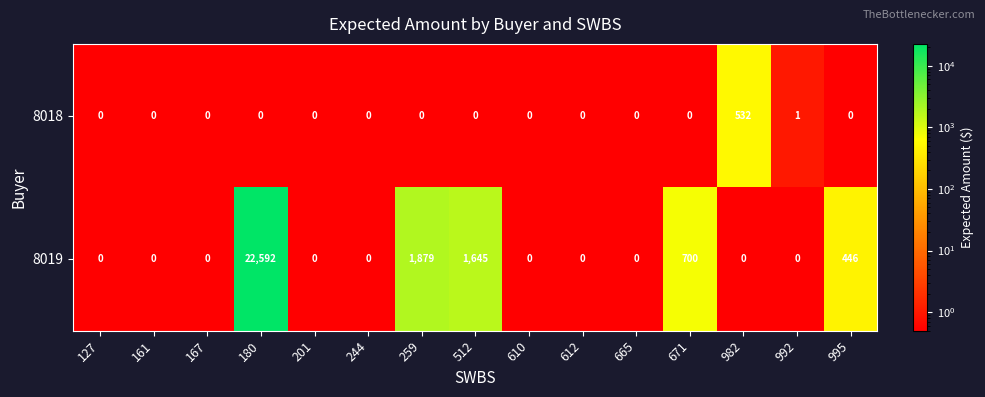

At which category is the sum across all series the highest?

180